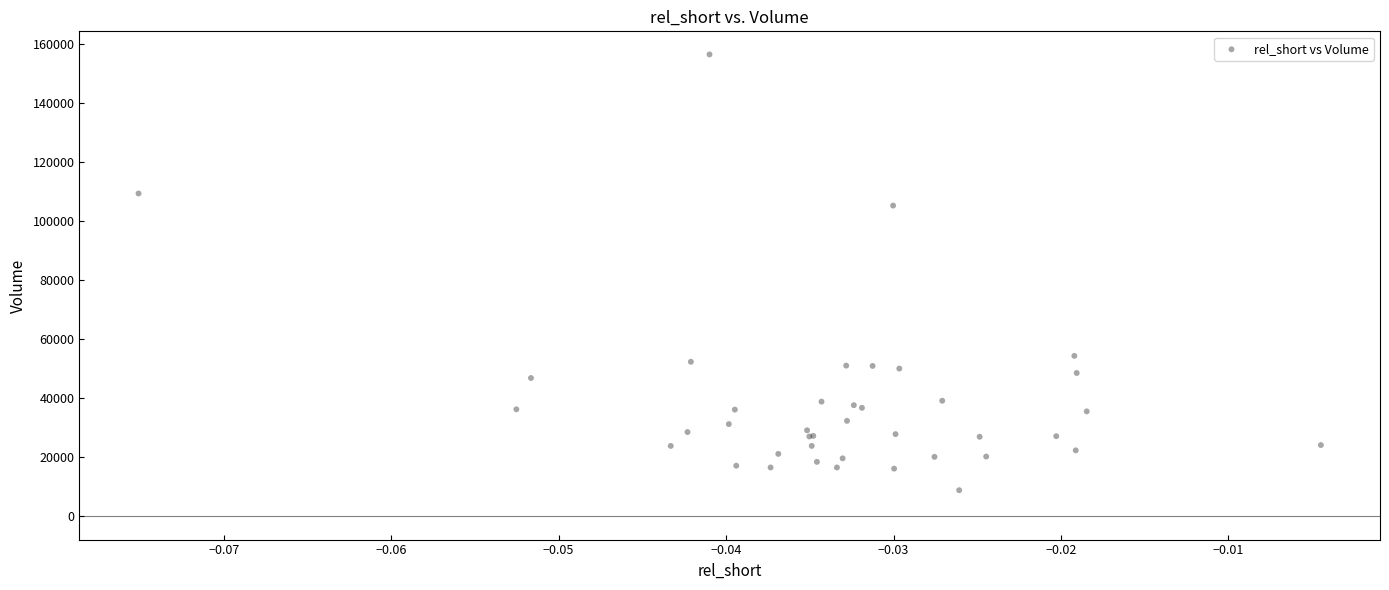

What Y value in the scatter plot is closest to 82700?

105300